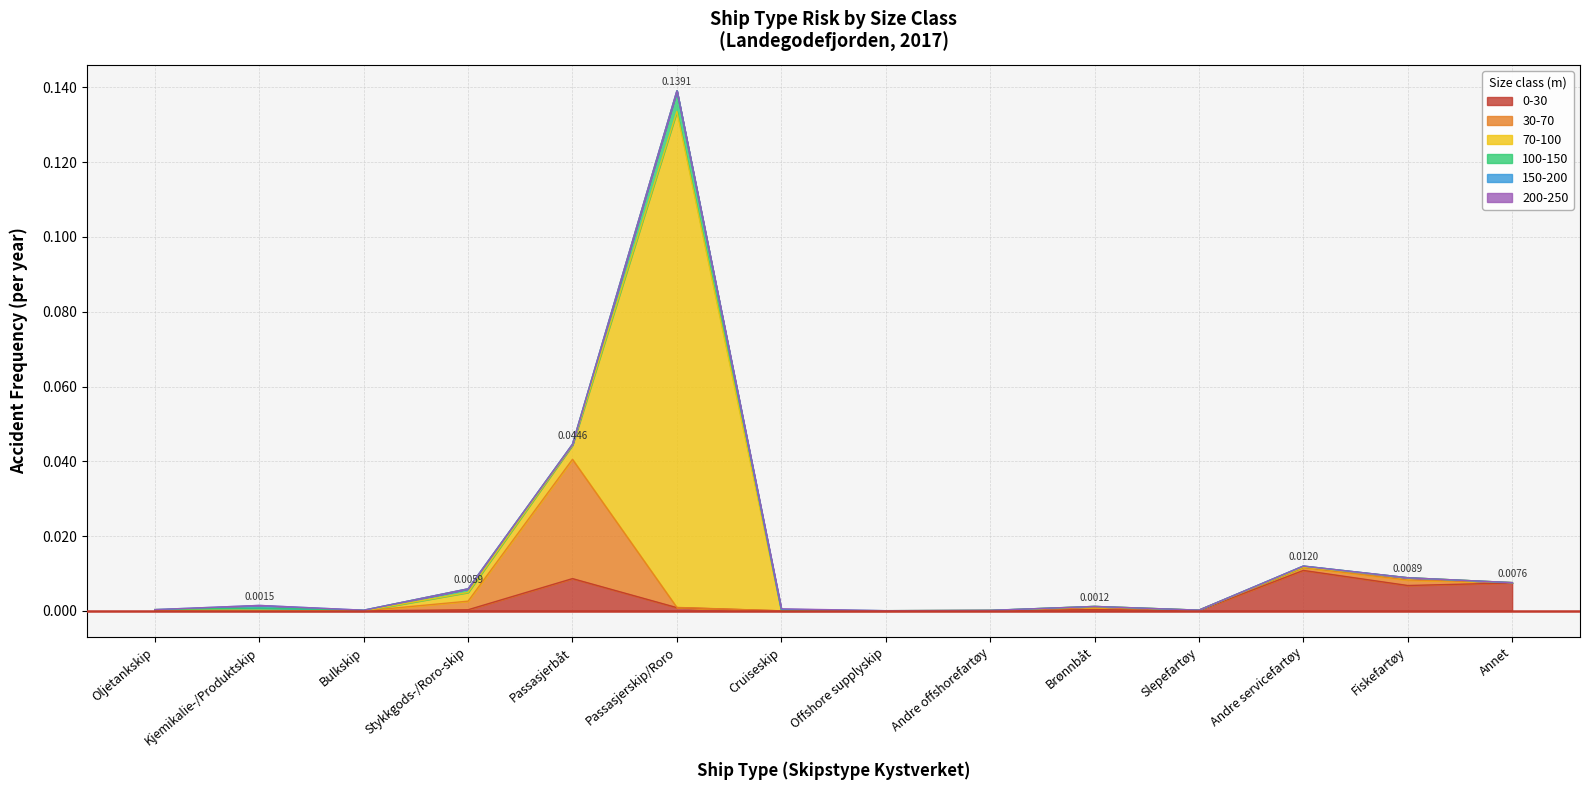

The 200-250 series shows 0.0 at Cruiseskip. True or false?

False